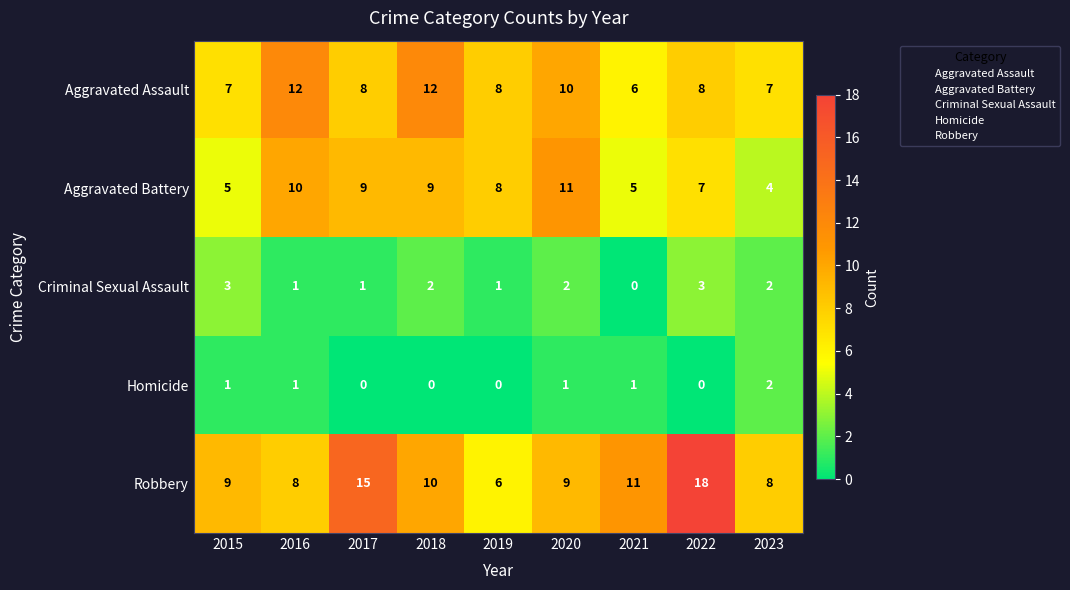

What is the average value of the Robbery series?

10